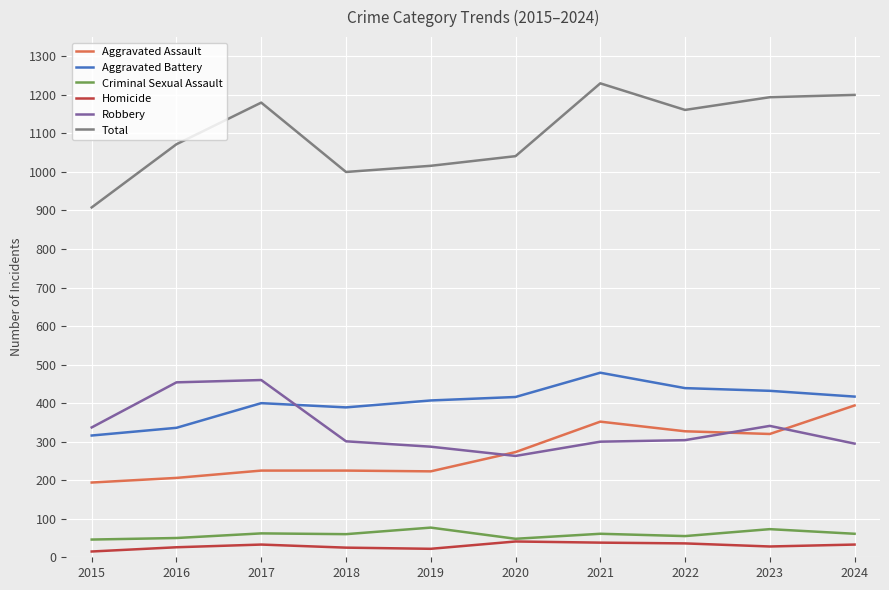

Which series has the largest range (max minus min)?

Total